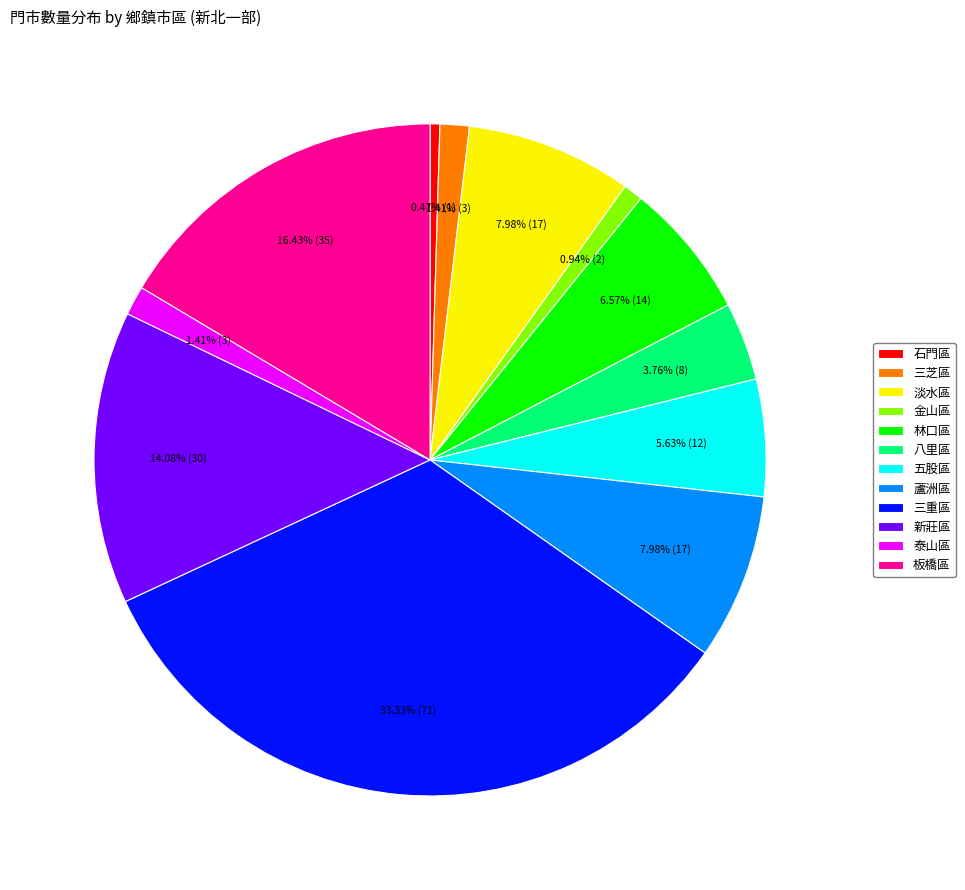

Between 蘆洲區 and 八里區, which is larger?

蘆洲區